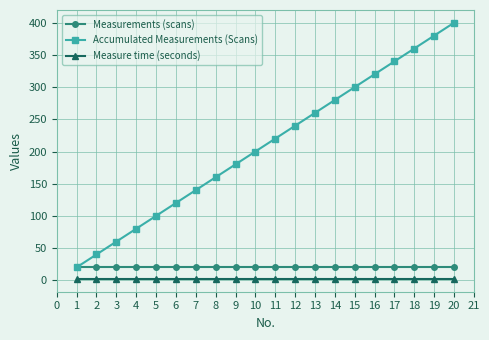

The value of Accumulated Measurements (Scans) at 10 is 315. True or false?

False